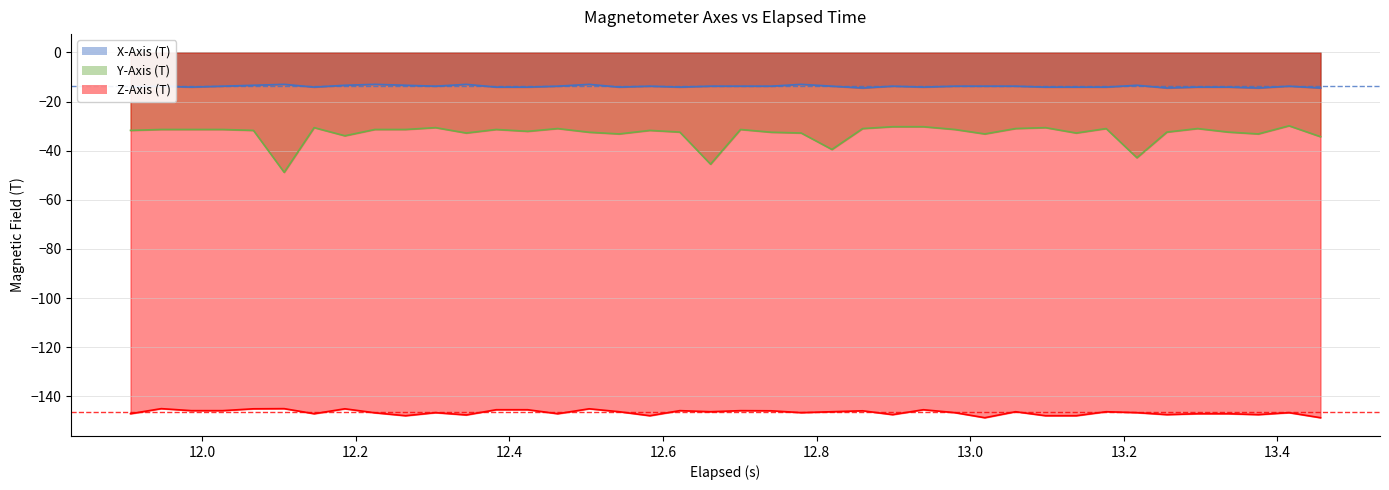

How many lines are shown in the chart?

3